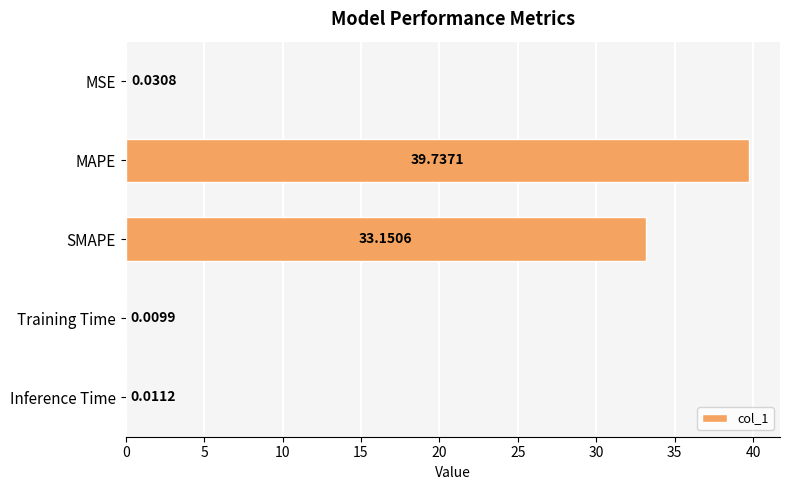

At which label is the value closest to 19?

SMAPE